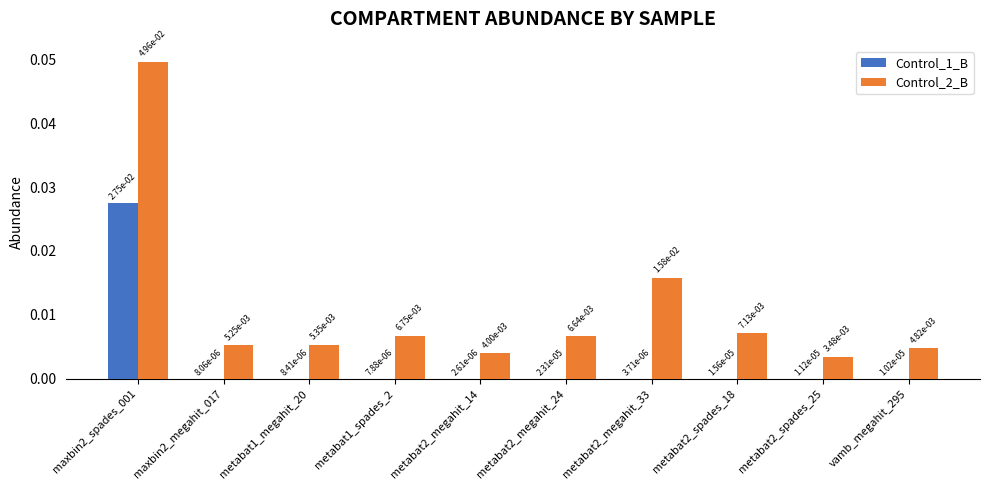

Which series has the widest spread of values?

Control_2_B